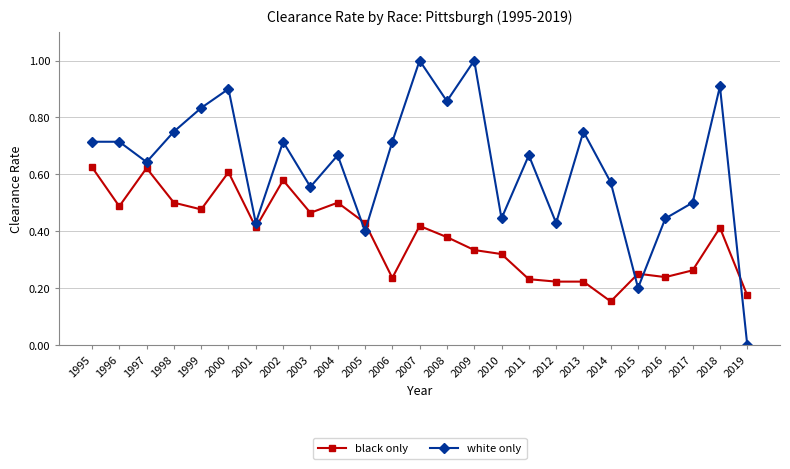

The white only series shows 1.7 at 2007. True or false?

False